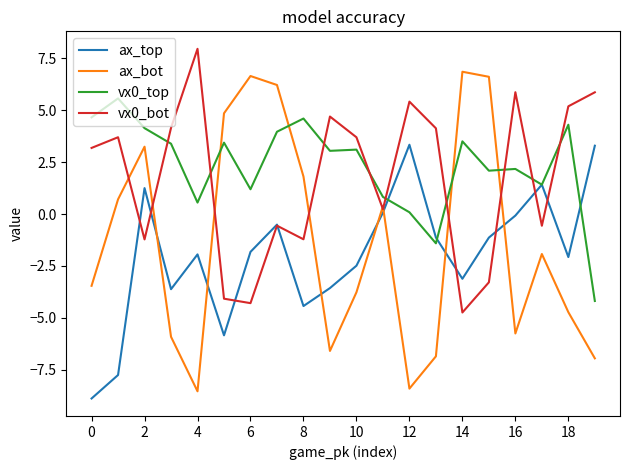

How many series are shown in this chart?

4